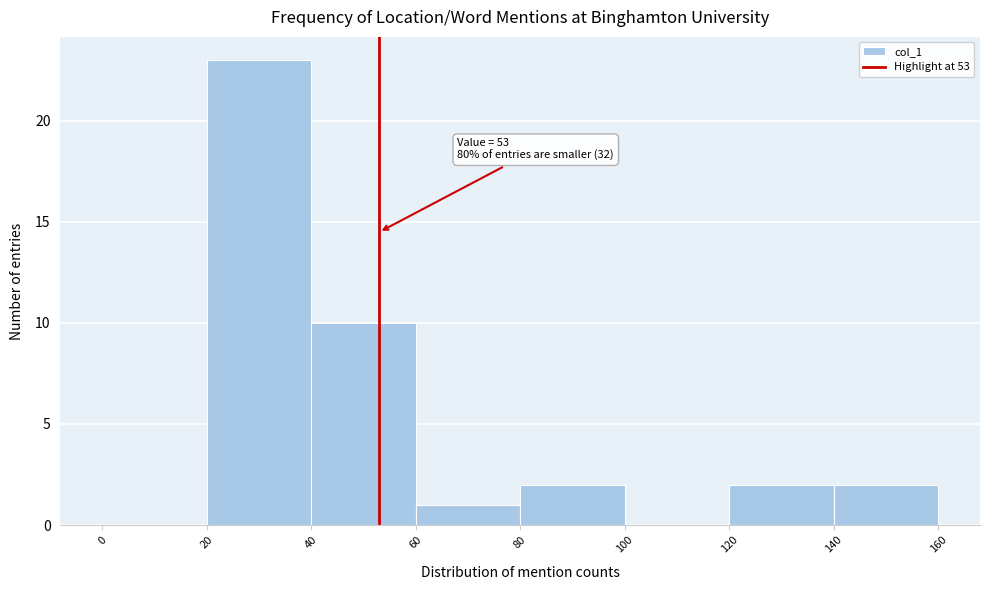

Which range on the x-axis has the tallest bar?

20 to 40